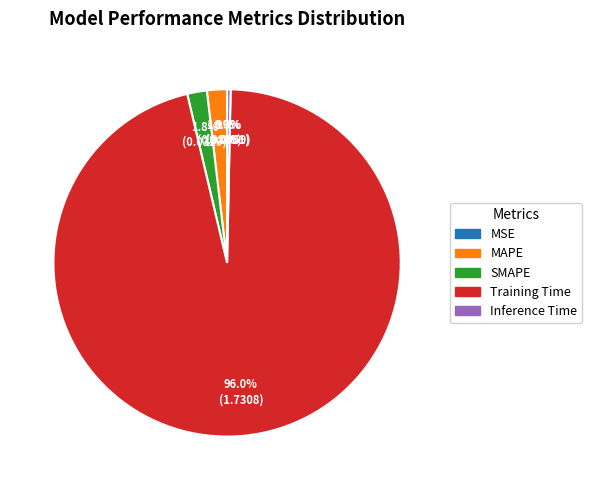

To the nearest percent, what portion does MAPE represent?

2%